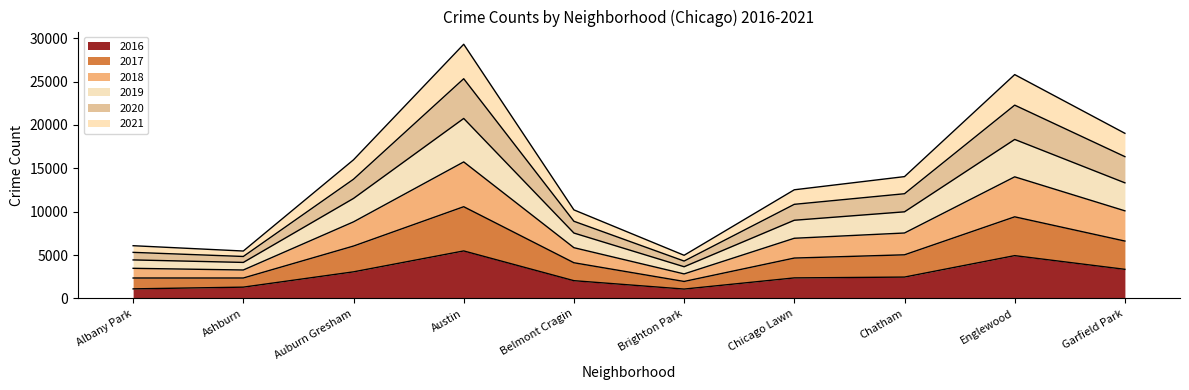

At which label does 2016 first exceed 2468?

Auburn Gresham